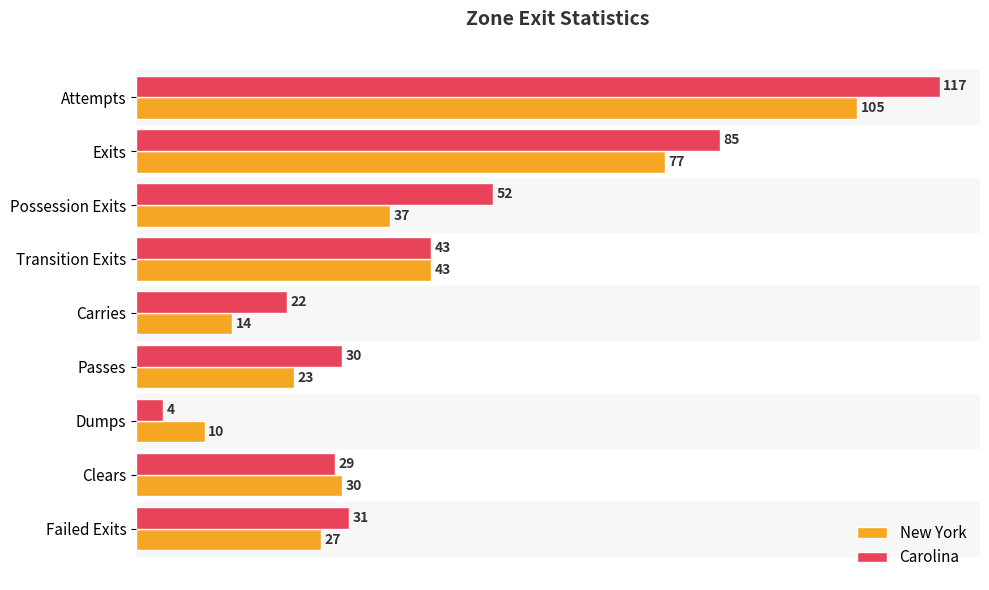

What are all the series names shown in the legend?

New York, Carolina